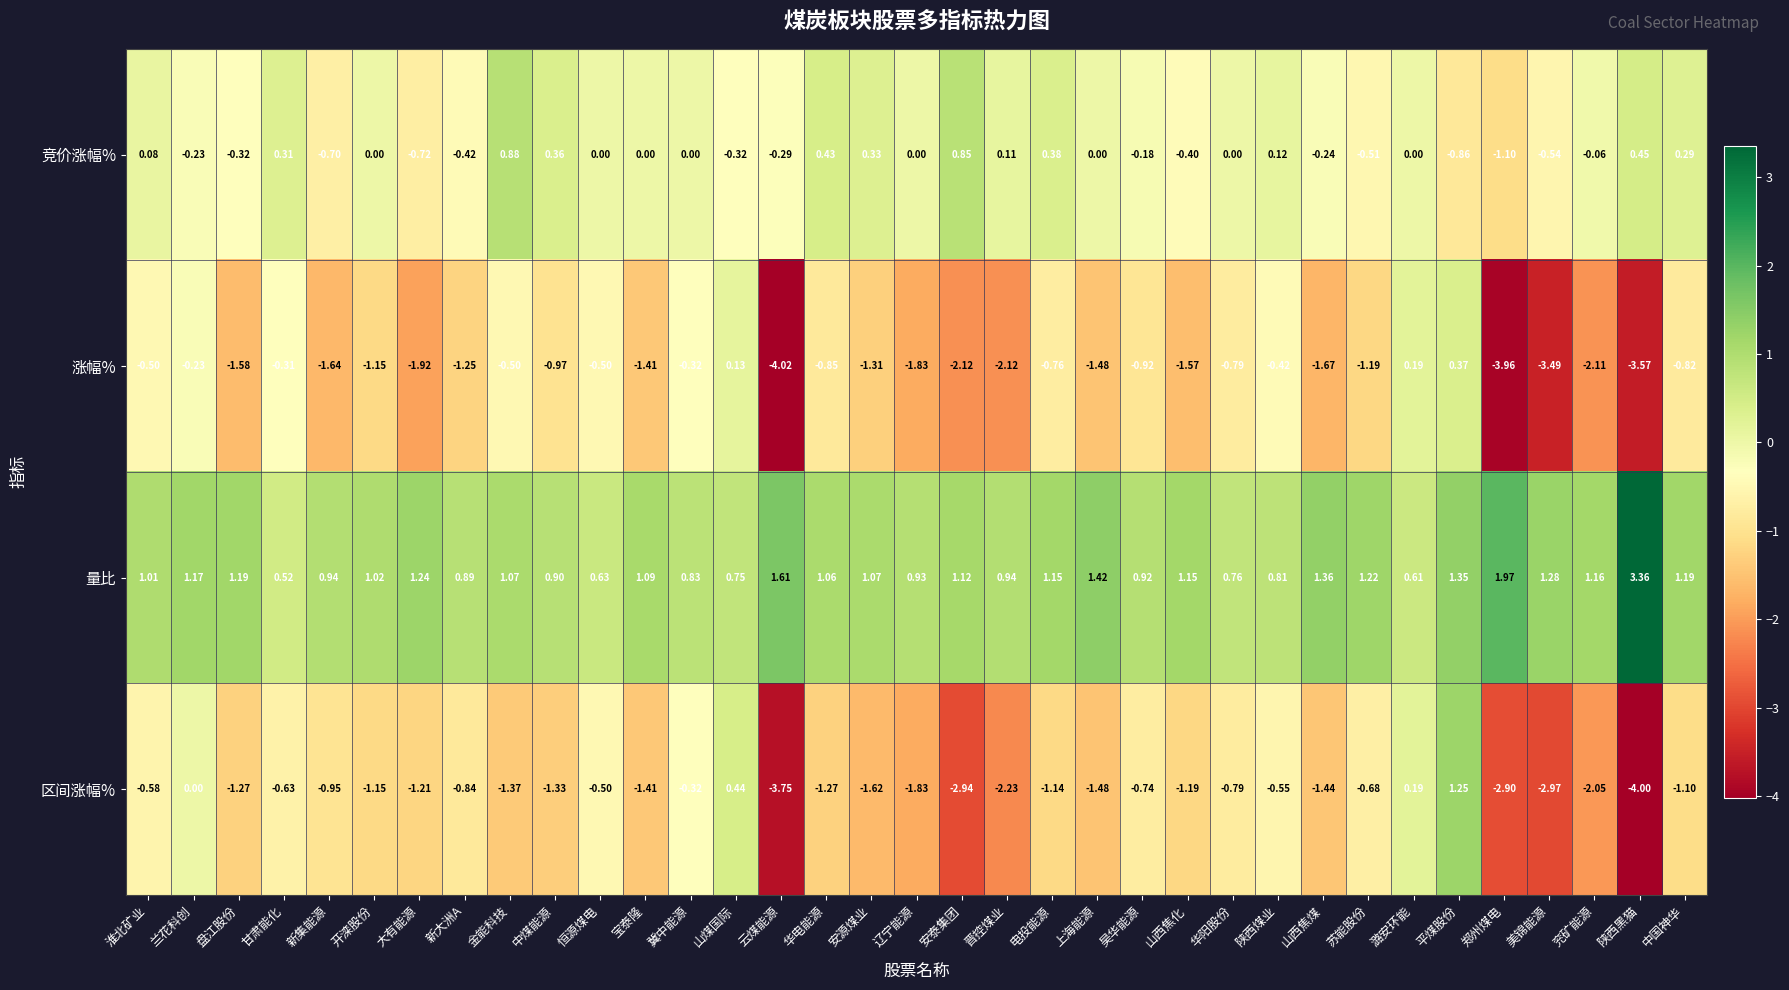

Between 大有能源 and 宝泰隆, which series saw the biggest shift?

竞价涨幅%